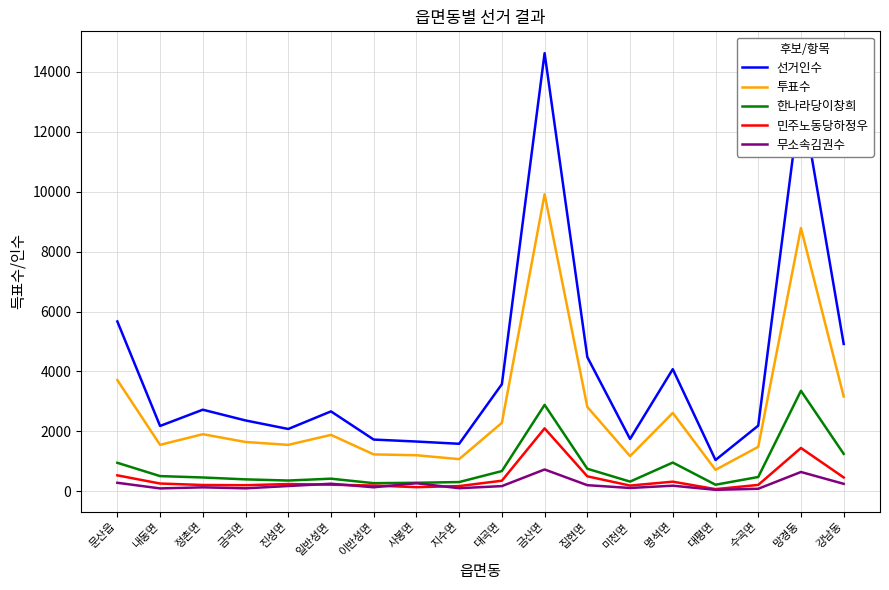

At which category is the sum across all series the highest?

금산면